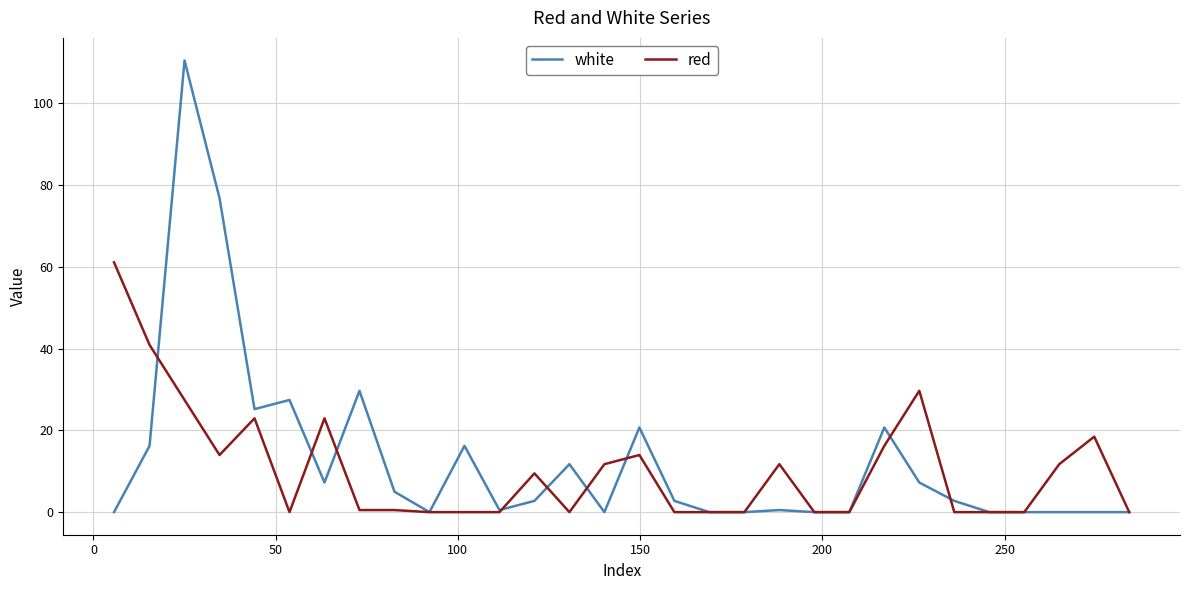

Count the number of data series in this chart.

2